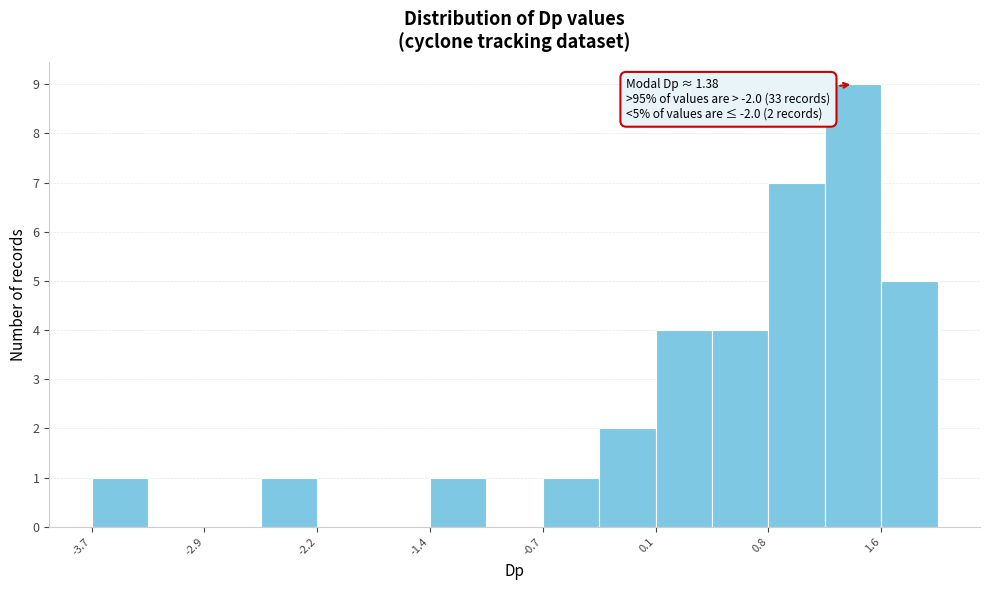

Around what value on the x-axis is the tallest bar? Give the approximate position of its centre, as read against the axis.

1.4